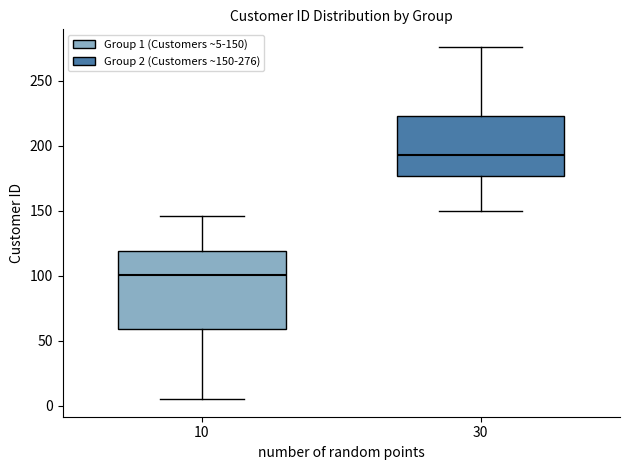

Reading left to right, read every box against the y-axis: the position of its median line, the range the box covers, and the ends of its whiskers. The values are not printed on the chart, so give them approximately, as read against the axis.

10: median 100, box 60 to 120, whiskers 5 to 145
30: median 195, box 175 to 225, whiskers 150 to 275